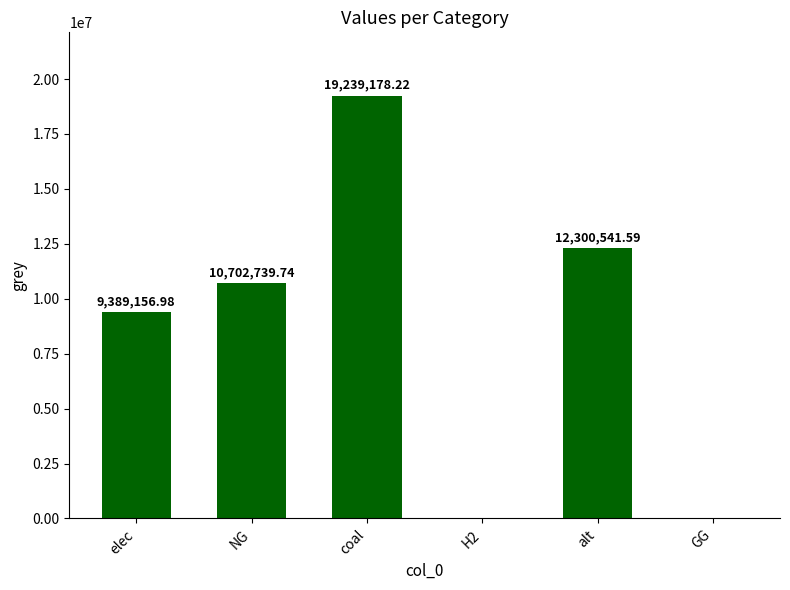

What is the sum of the values at NG and elec?

20091896.7